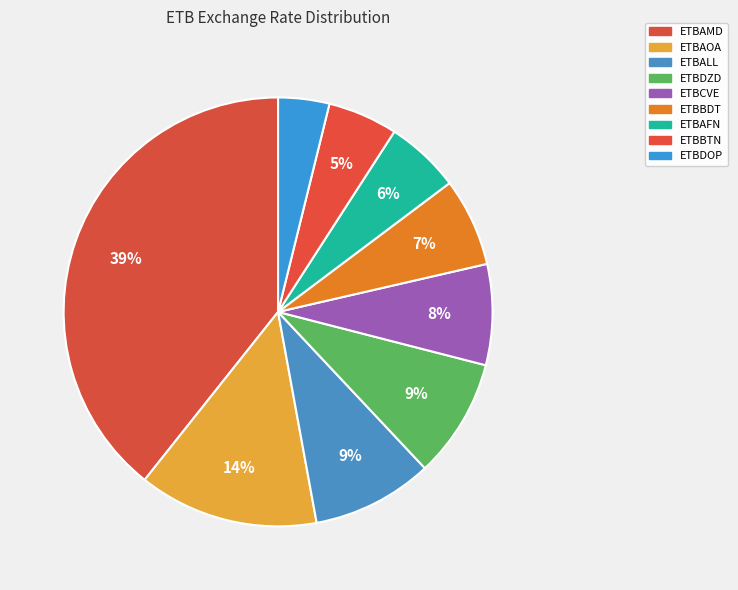

To the nearest percent, what is the combined percentage of ETBAOA and ETBDOP?

17%